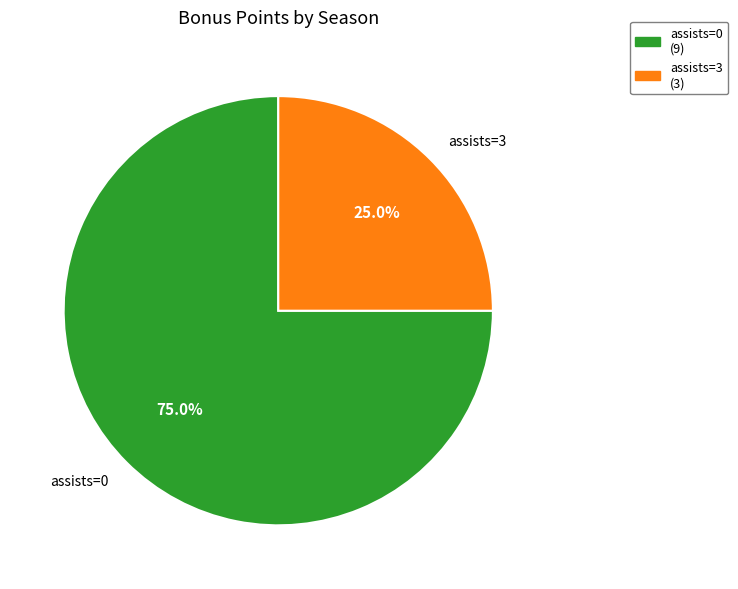

Is the sum of assists=0 and assists=3 greater than half?

Yes